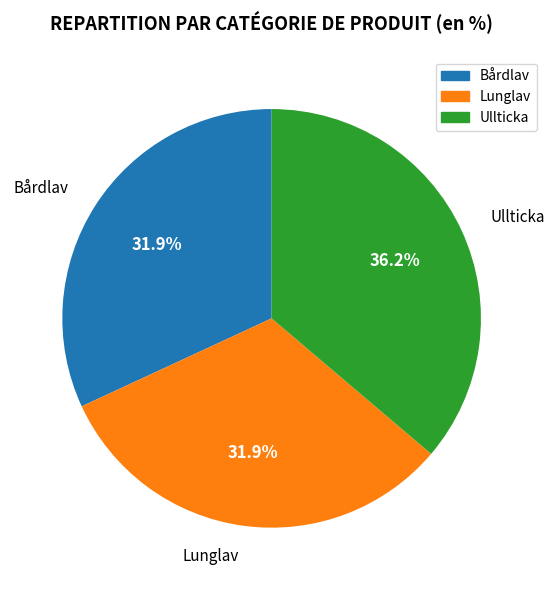

How many segments does this pie chart have?

3